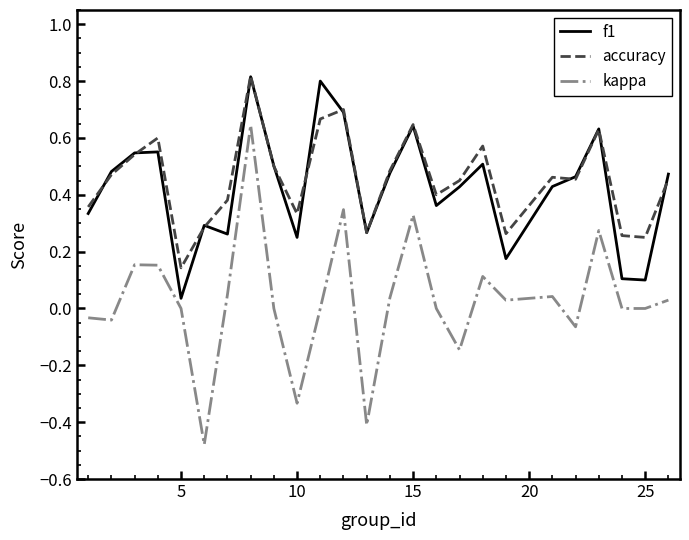

True or false: kappa and accuracy intersect in this chart.

False